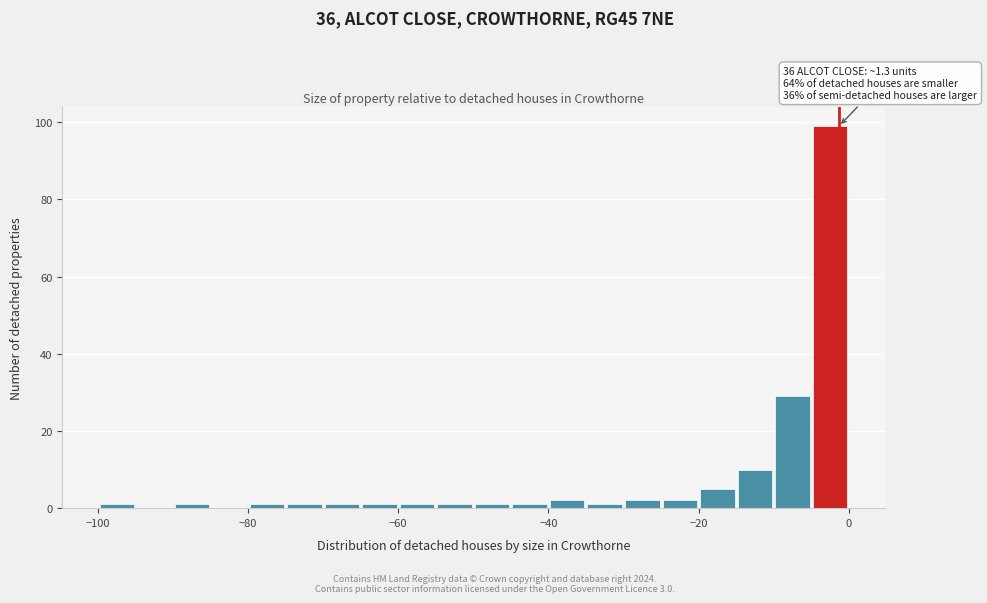

Around what value on the x-axis is the tallest bar? Give the approximate position of its centre, as read against the axis.

-2